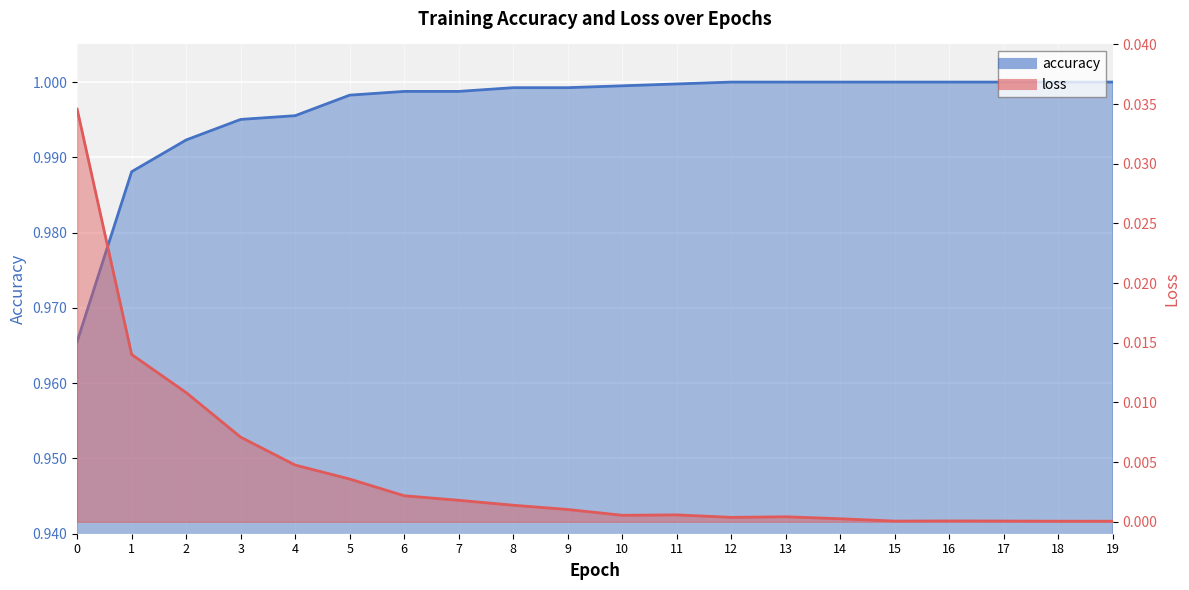

Which series has the widest spread of values?

loss